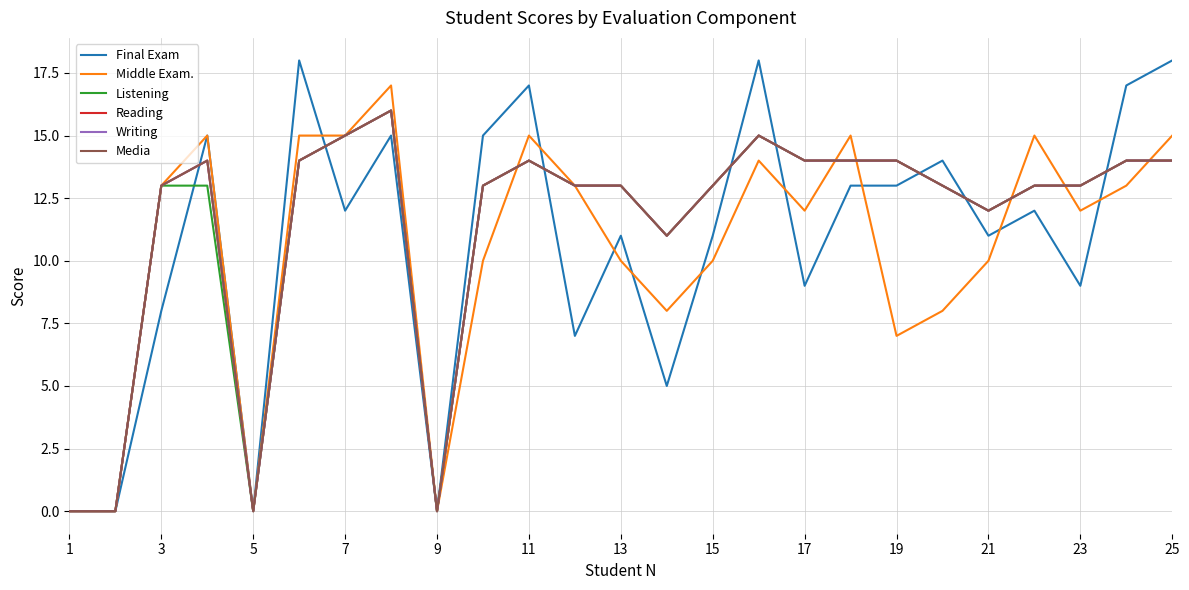

Is this an area chart (filled region under the line)?

No